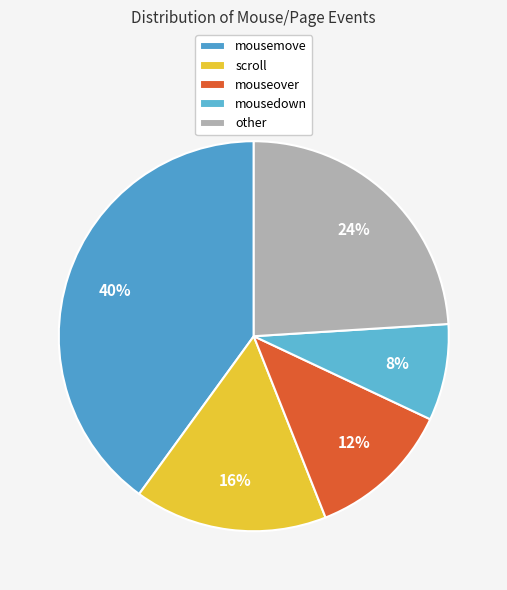

What percentage is the mouseover slice, to the nearest percent?

12%